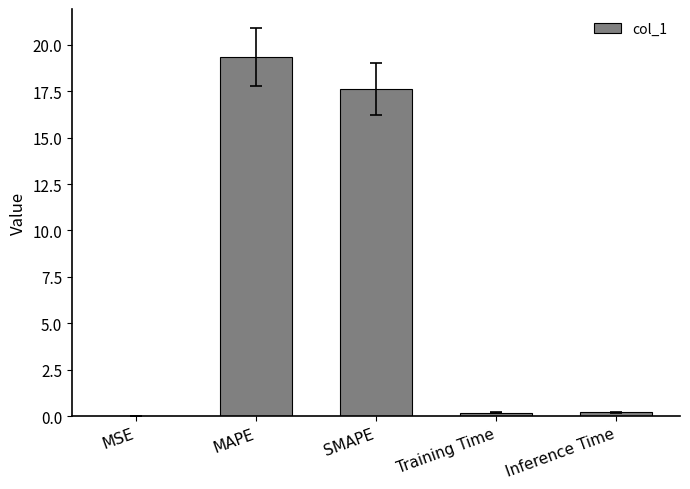

Are the bars grouped side by side (vs. stacked)?

No